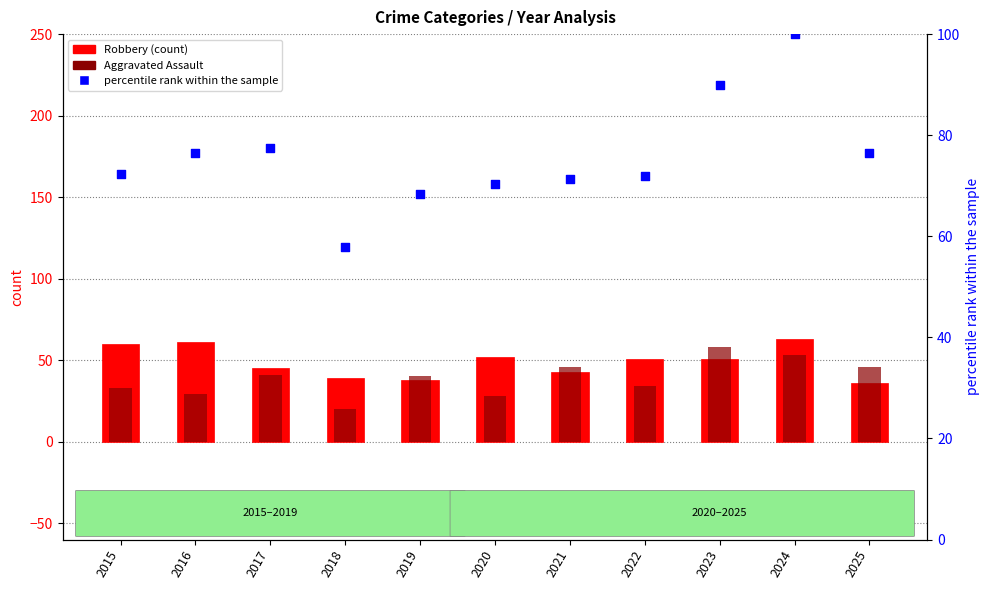

At how many categories does at least one series exceed 60?

10